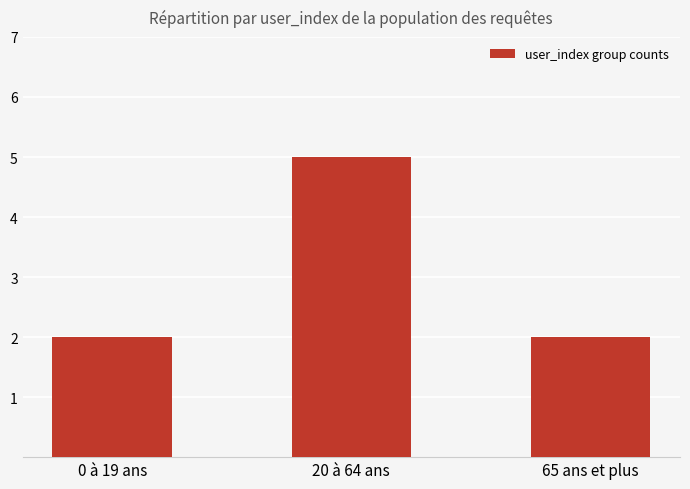

What is the sum of the values at 0 à 19 ans and 20 à 64 ans?

7